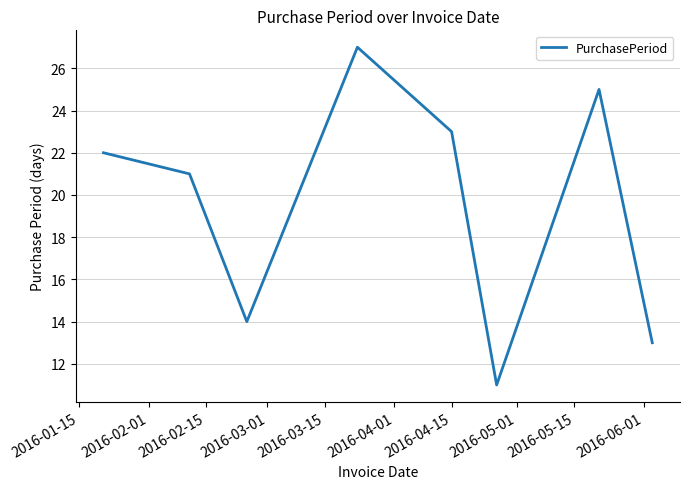

What is the maximum value shown in the chart?

27